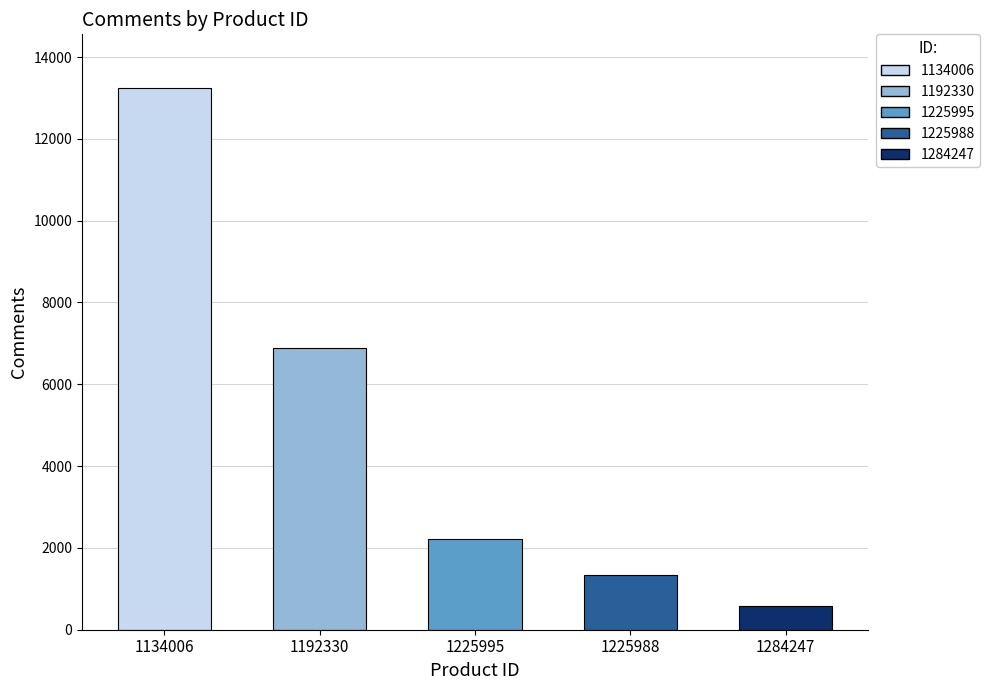

Reading left to right, transcribe all the data shown in this chart.

1134006=13231	1192330=6879	1225995=2218	1225988=1336	1284247=578